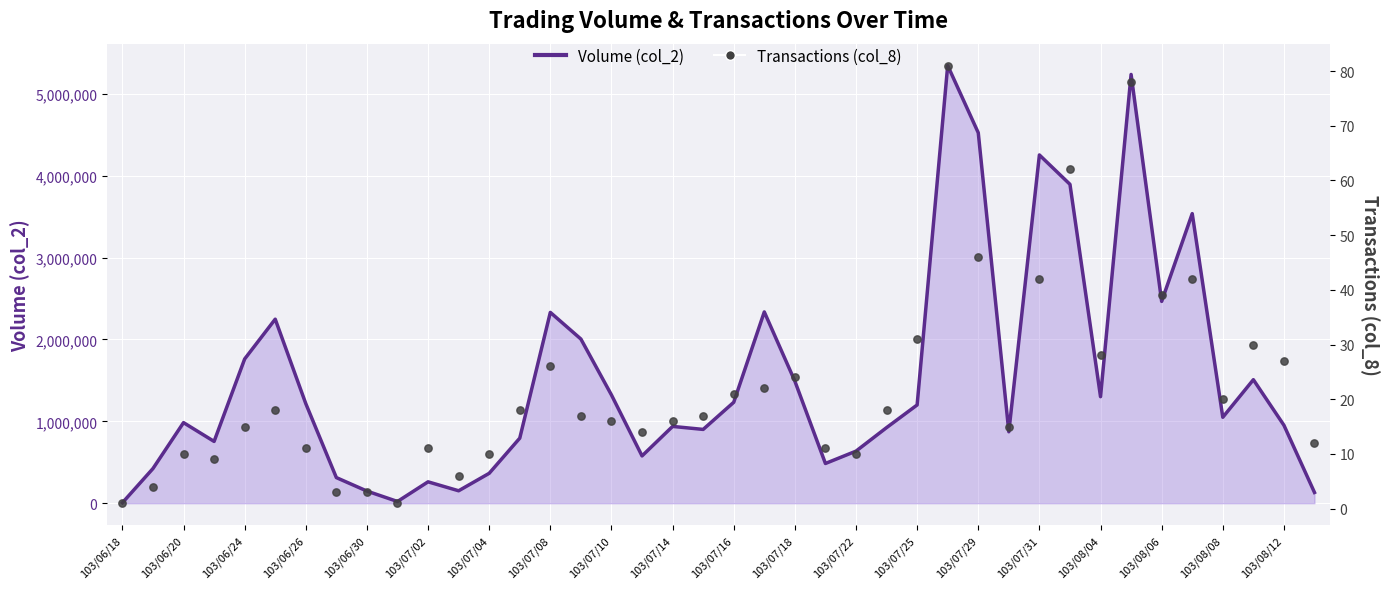

At which category is the sum across all series the highest?

27